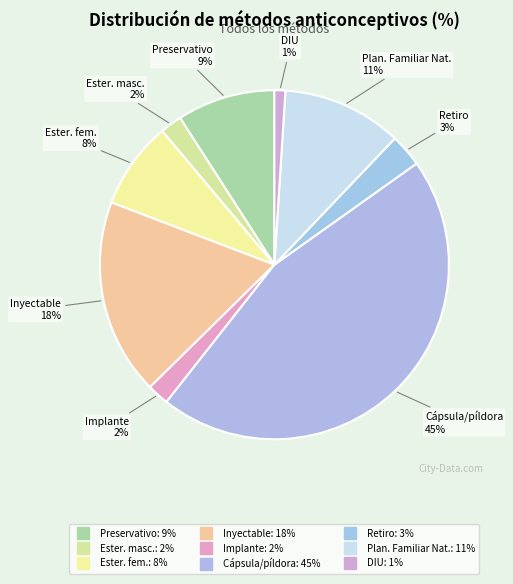

Which category has the biggest portion of the pie?

Cápsula/píldora